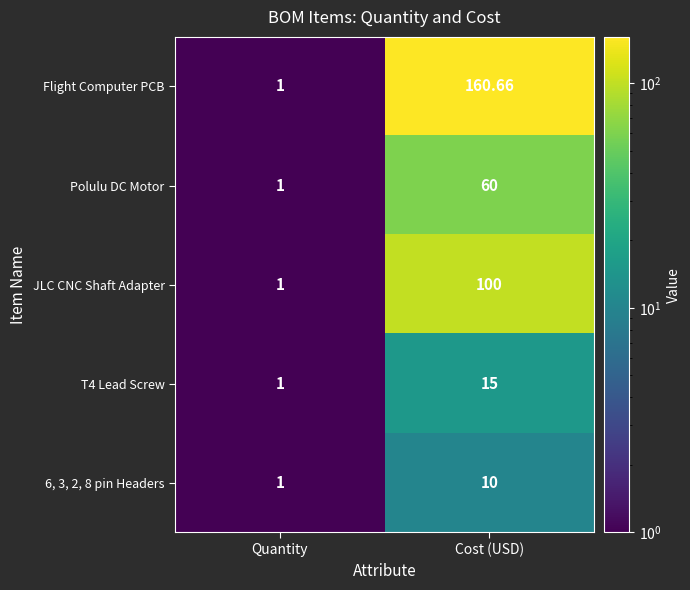

Which label corresponds to the smallest value in the chart?

Quantity